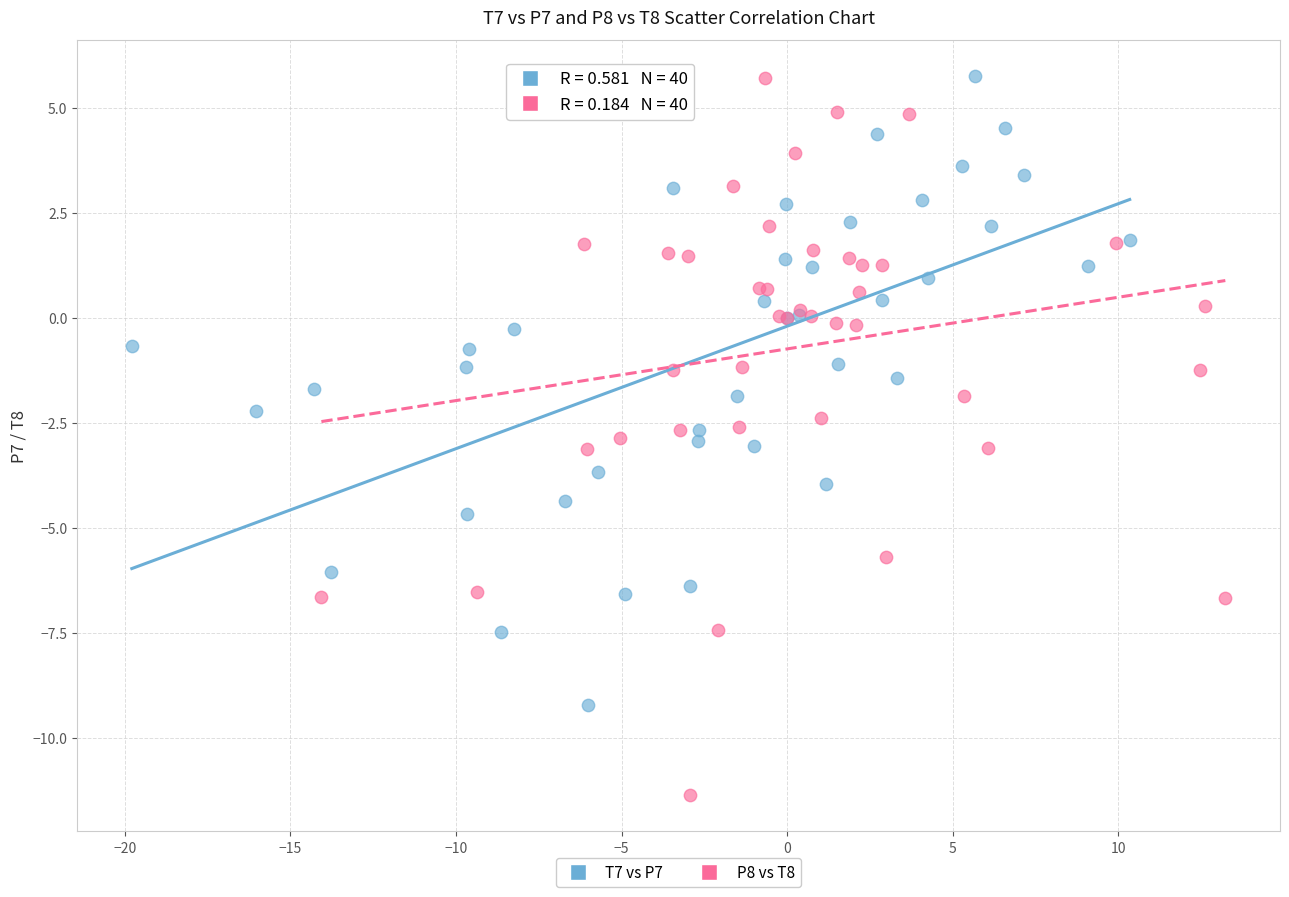

Which series has the largest Y range (max minus min)?

P8 vs T8